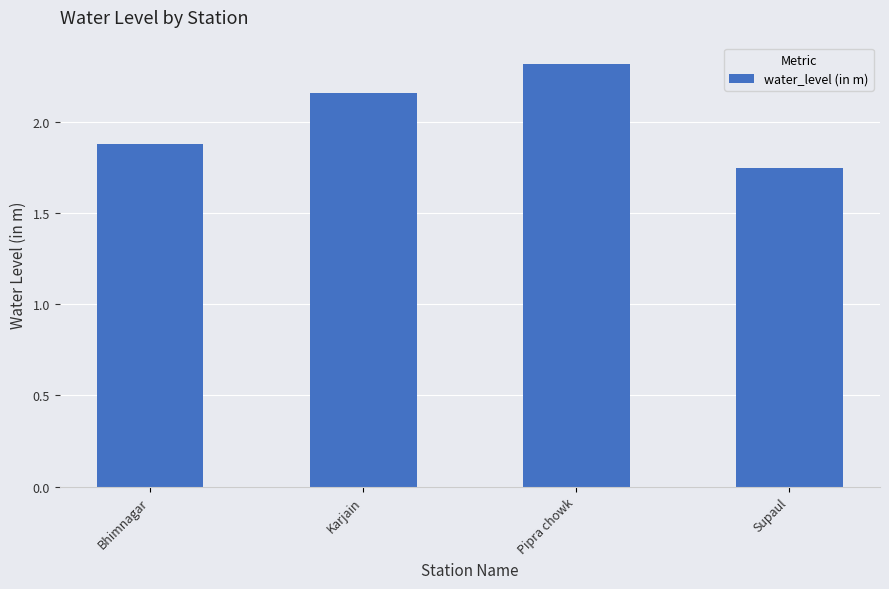

What is the value of the 1st bar from the left?

1.9